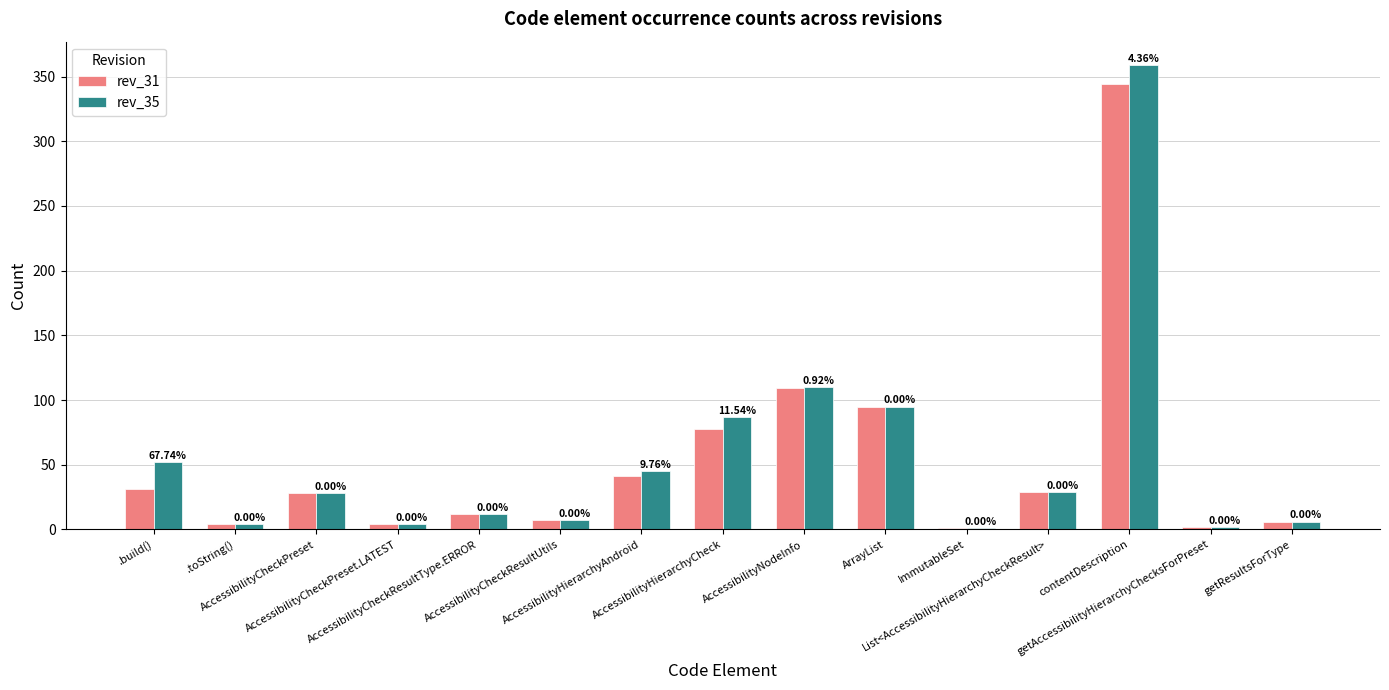

Is the value of rev_35 at .toString() greater than the value of rev_31 at ImmutableSet?

Yes